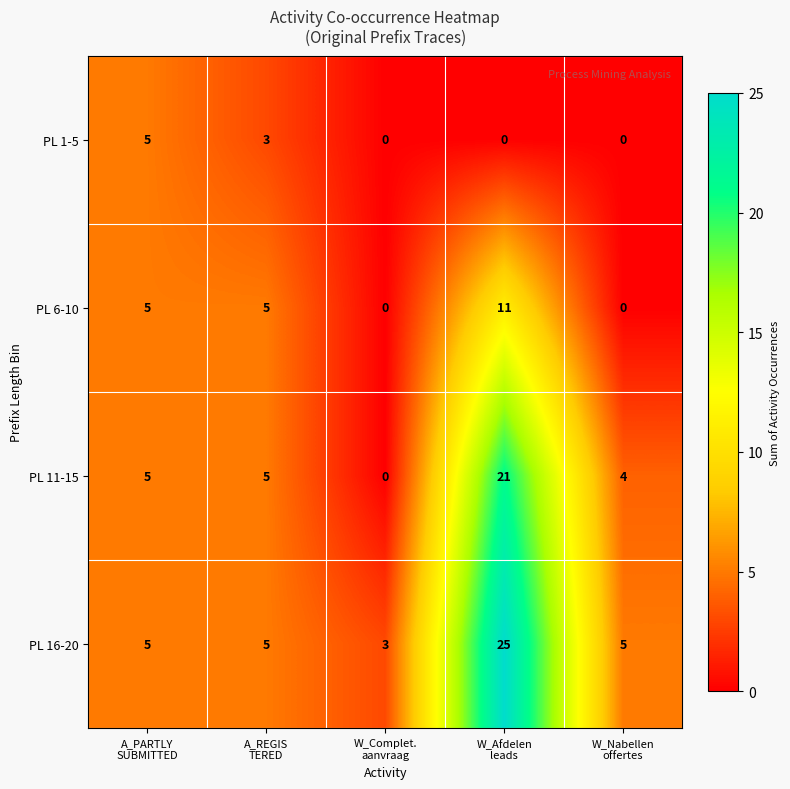

Reading left to right, list all the values displayed in this chart.

PL 1-5: 5	3	0	0	0
PL 6-10: 5	5	0	11	0
PL 11-15: 5	5	0	21	4
PL 16-20: 5	5	3	25	5